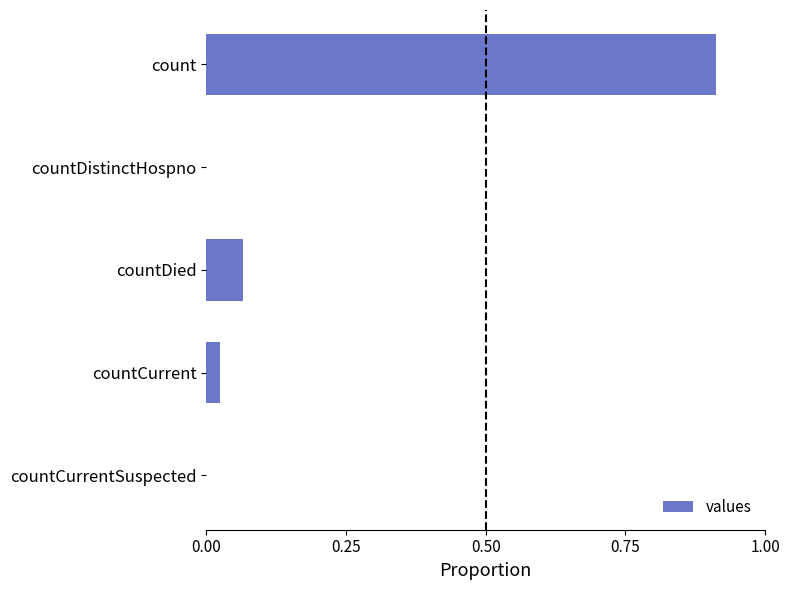

How many data points does each series have?

5